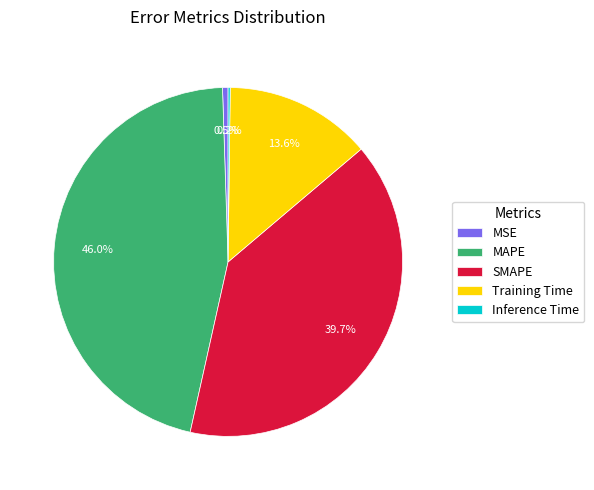

Does any single category account for the majority?

No